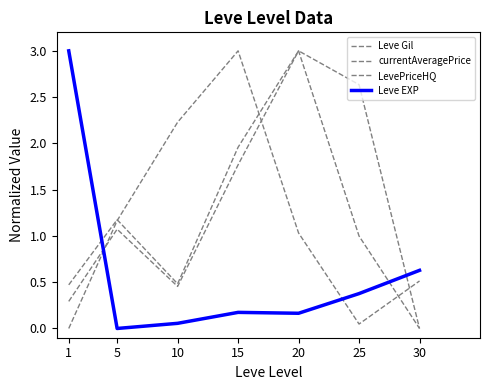

True or false: LevePriceHQ and Leve EXP cross at least once.

True